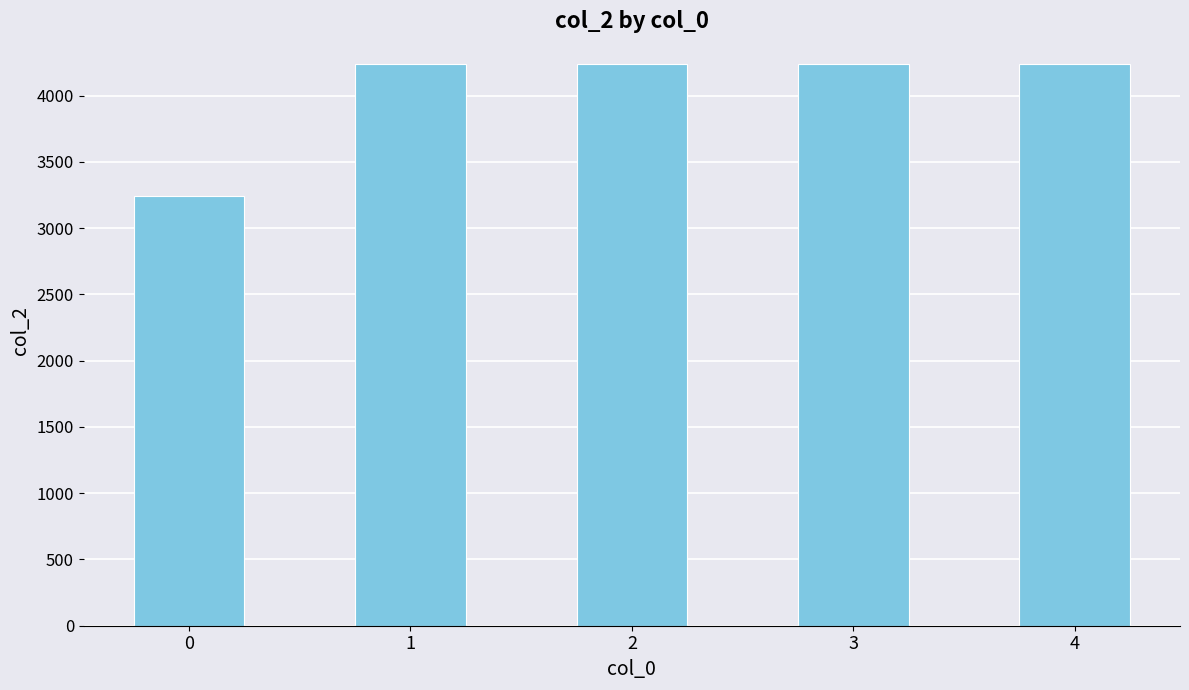

Reading right to left, extract all data points from this chart.

4=4236	3=4236	2=4236	1=4236	0=3246